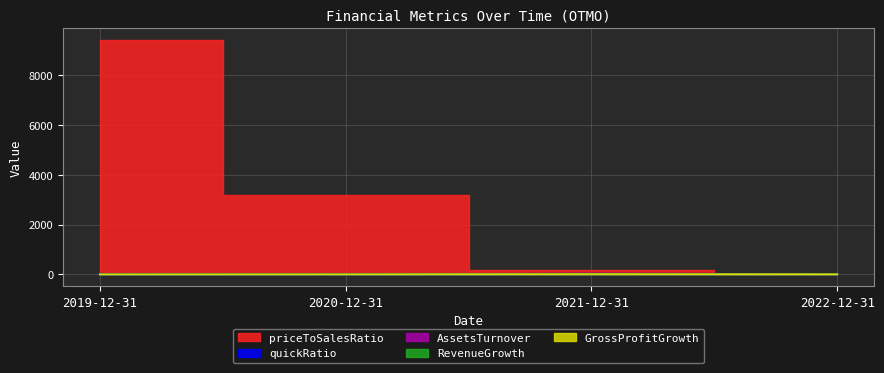

Rank the series by their maximum value, from highest to lowest.

priceToSalesRatio, quickRatio, GrossProfitGrowth, RevenueGrowth, AssetsTurnover